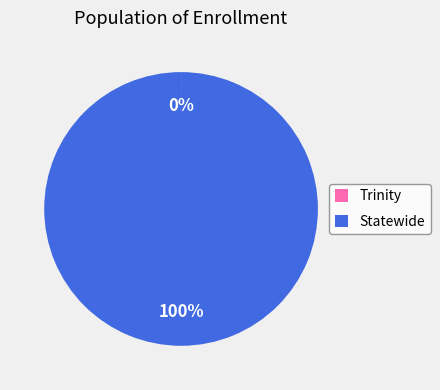

To the nearest percent, what is the average slice percentage?

50%